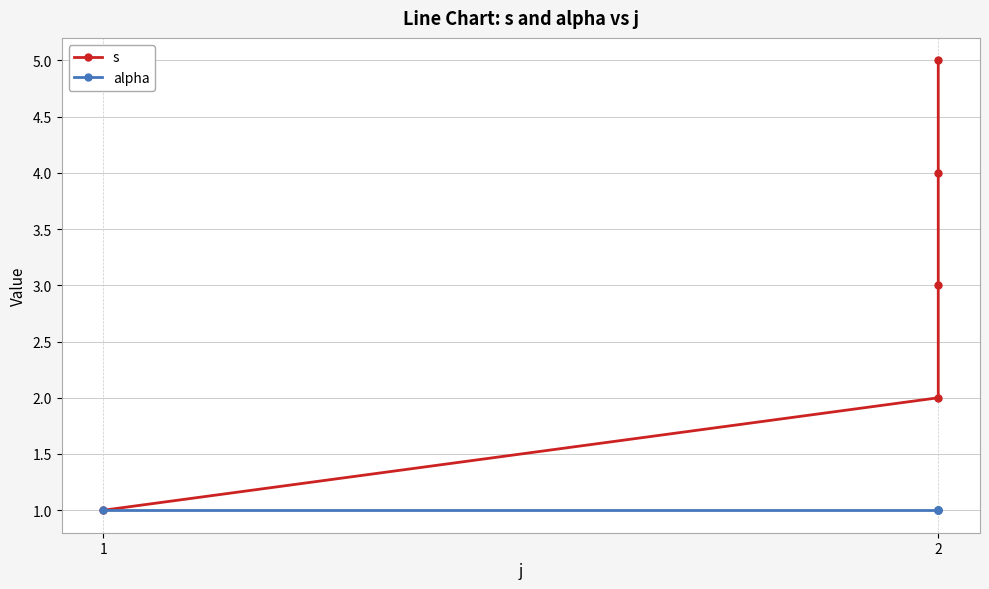

True or false: alpha and s cross at least once.

False